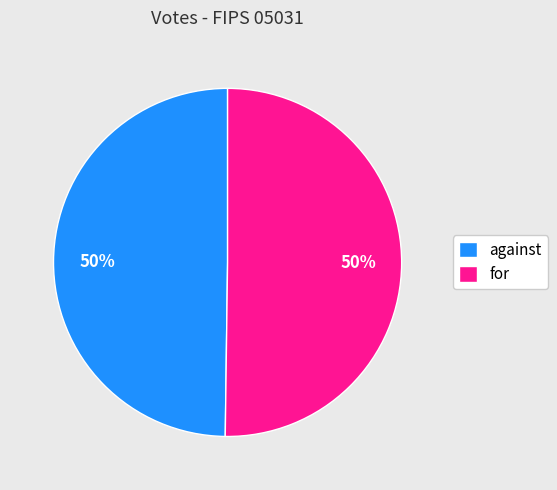

Approximately how many times larger is the value at against compared to for?

1.0